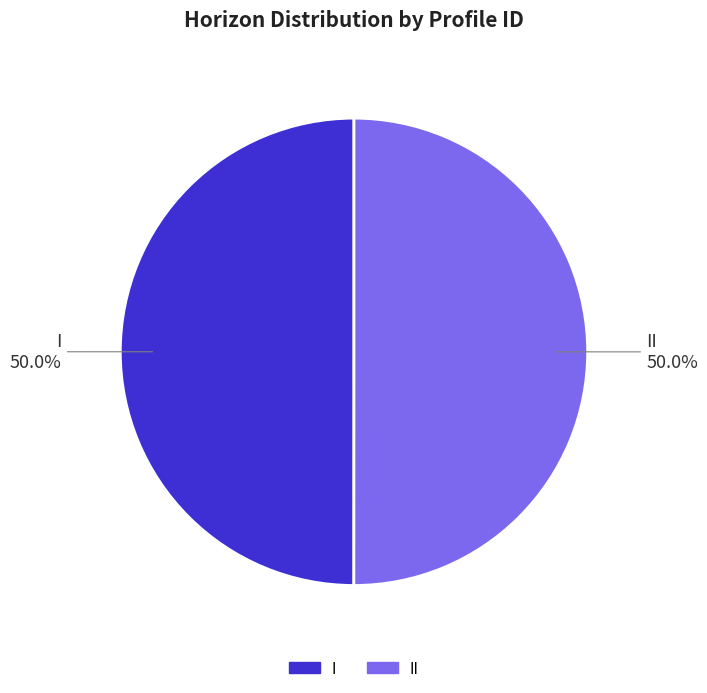

How many segments does this pie chart have?

2